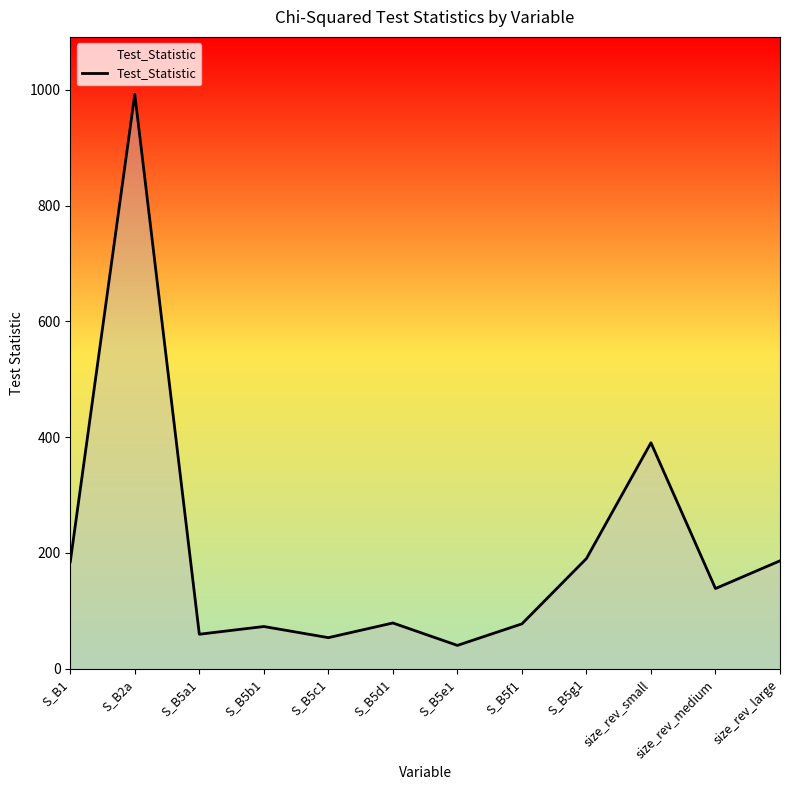

Which has a higher value, S_B5a1 or size_rev_small?

size_rev_small